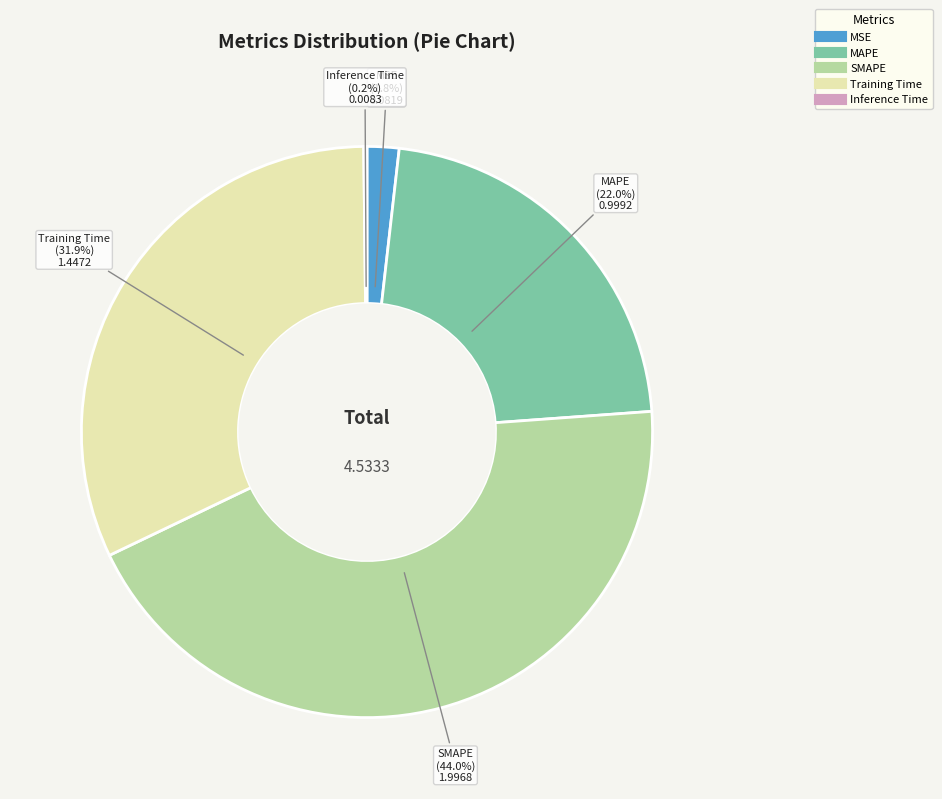

To the nearest percent, what is the combined percentage of Training Time and MSE?

34%